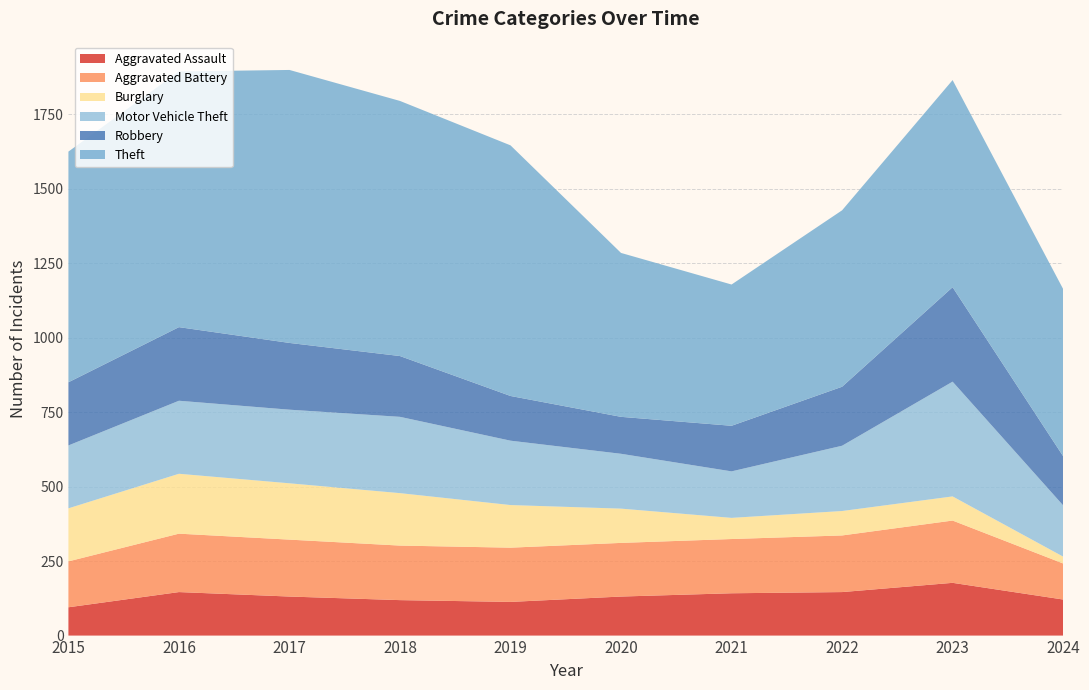

Reading left to right, transcribe all the data shown in this chart.

Aggravated Assault: 95	146	131	119	113	131	142	146	177	121
Aggravated Battery: 154	196	191	183	182	180	182	190	209	121
Burglary: 178	201	189	176	143	115	71	82	81	23
Motor Vehicle Theft: 211	245	247	256	216	184	156	219	385	172
Robbery: 212	247	224	204	150	124	153	198	317	165
Theft: 774	858	916	856	841	550	474	592	695	561